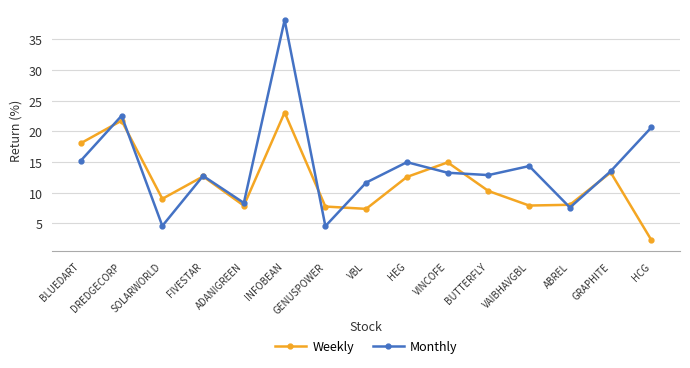

True or false: Monthly has more than 0 interior local peaks.

True